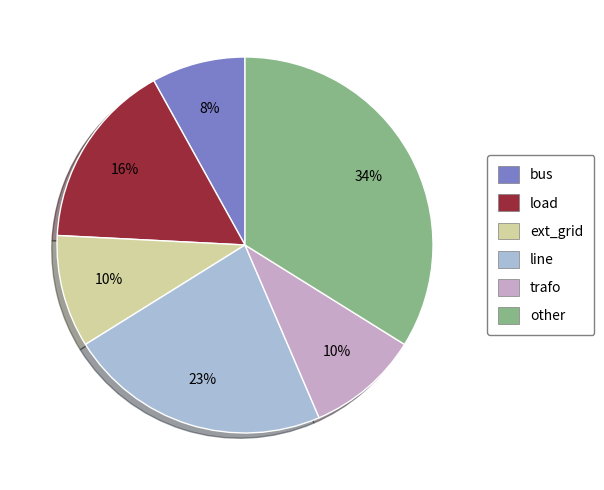

To the nearest percent, what is the average slice percentage?

17%